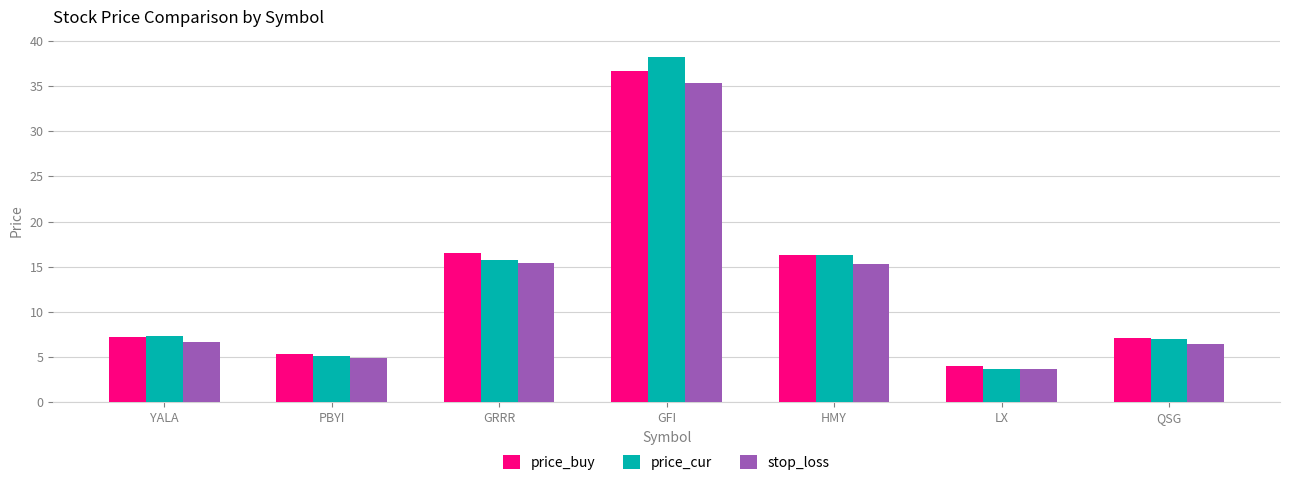

At which category is the sum across all series the highest?

GFI